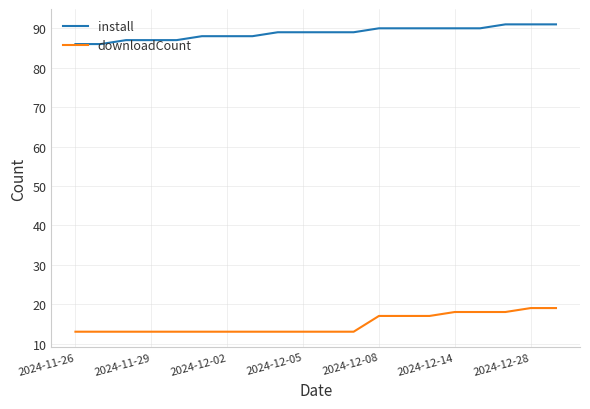

Reading right to left, what are all the values shown in this chart?

install: 91	91	91	90	90	90	90	90	89	89	89	89	88	88	88	87	87	87	86	86
downloadCount: 19	19	18	18	18	17	17	17	13	13	13	13	13	13	13	13	13	13	13	13